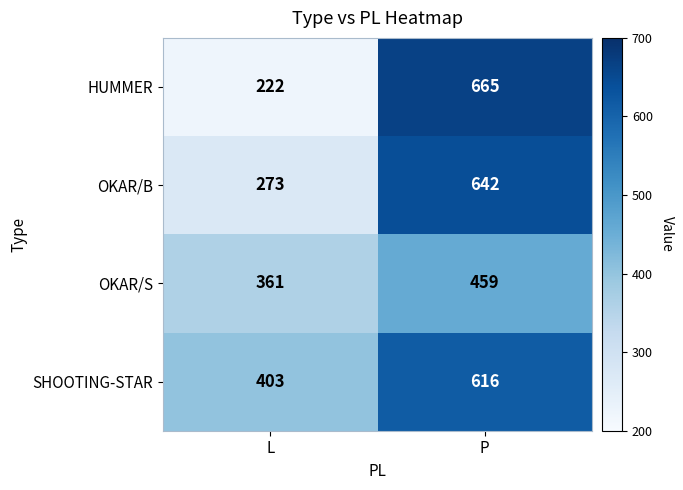

Which series has the widest spread of values?

HUMMER